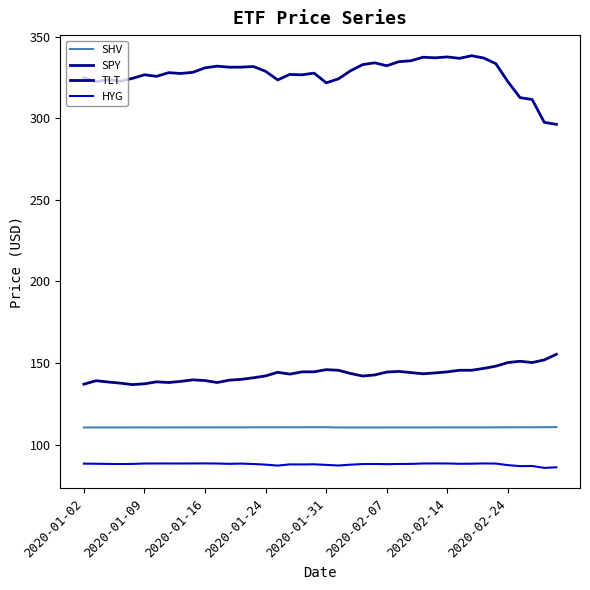

Is this an area chart (filled region under the line)?

No